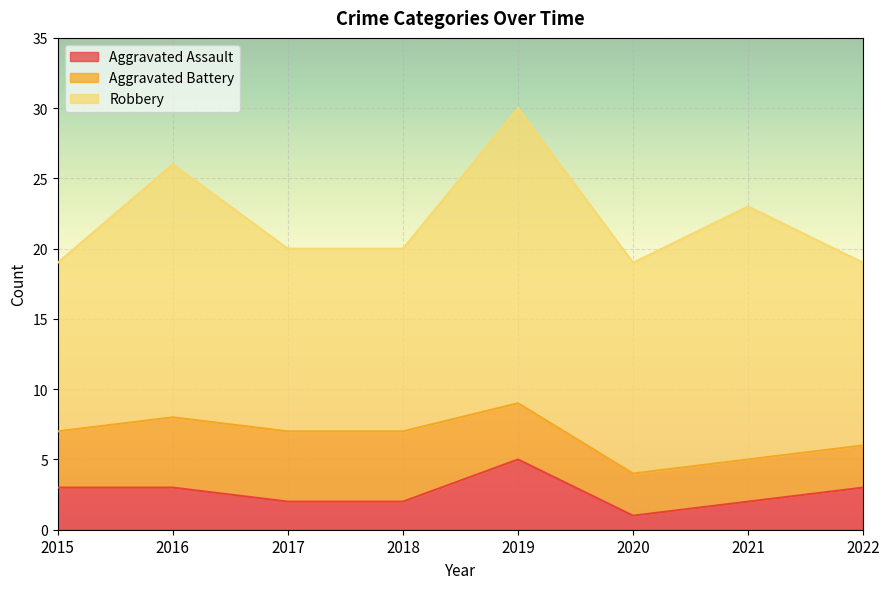

What is the total value across all series at 2019?

30